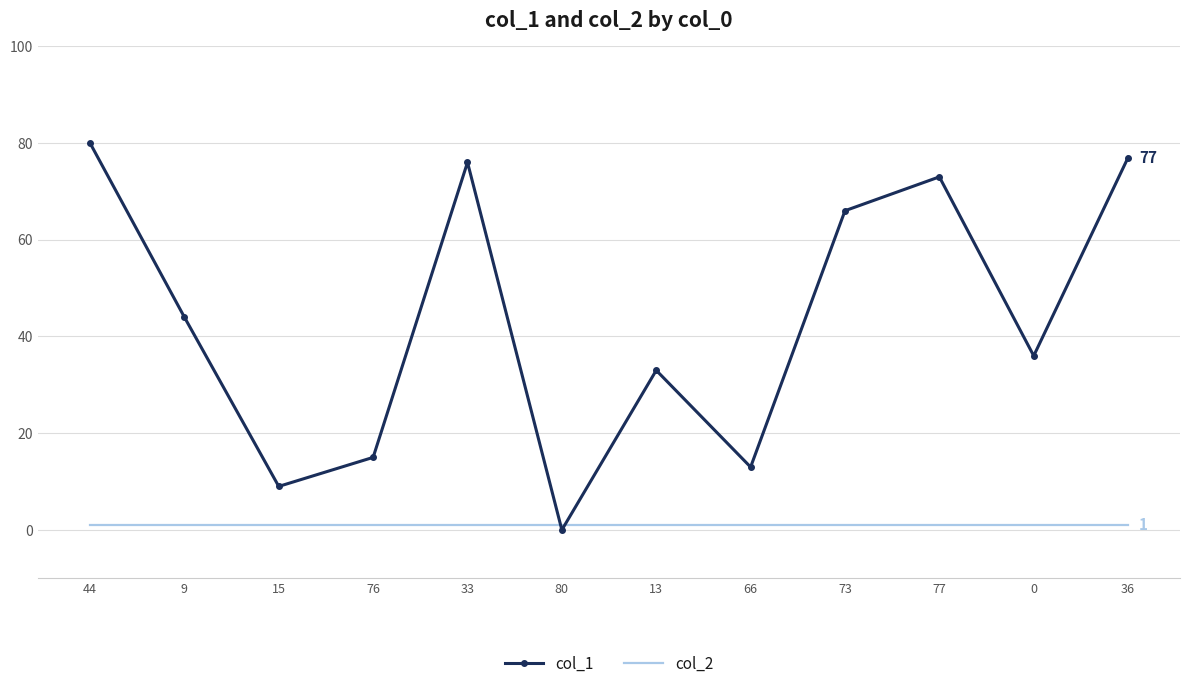

At which category is the sum across all series the highest?

44